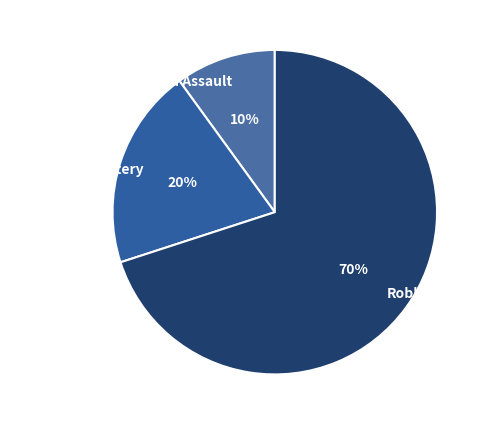

Is the sum of Aggravated Assault and Aggravated Battery greater than half?

No